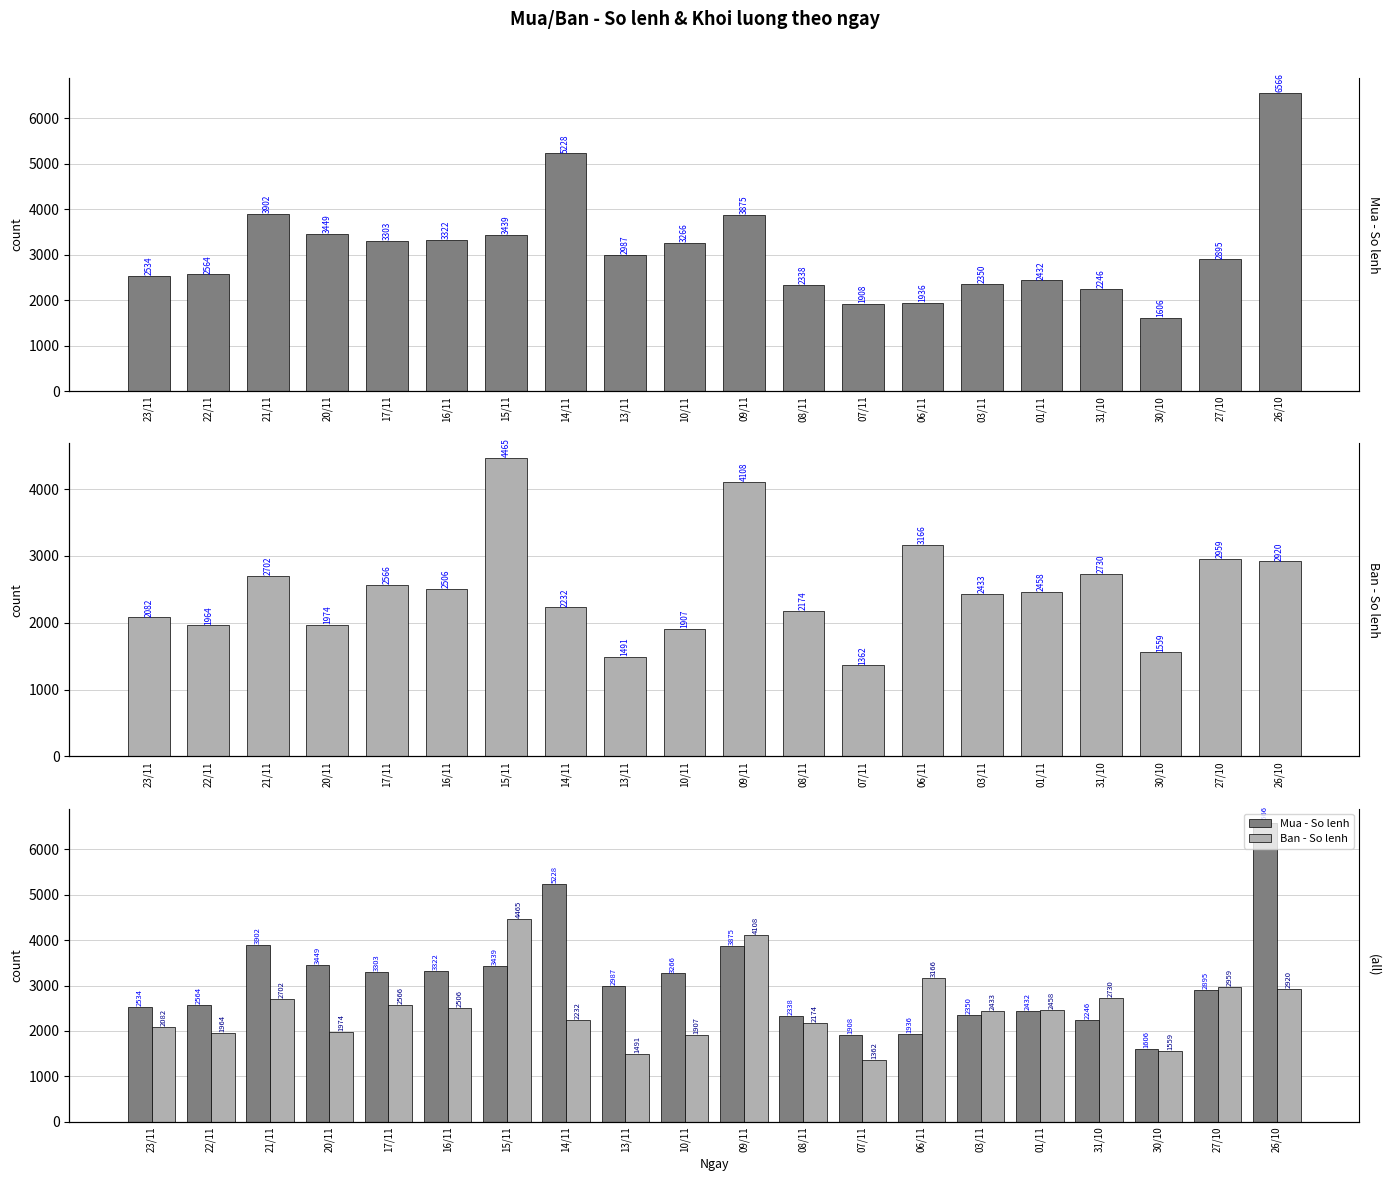

Rank the series by their maximum value, from lowest to highest.

Ban - So lenh, Mua - So lenh